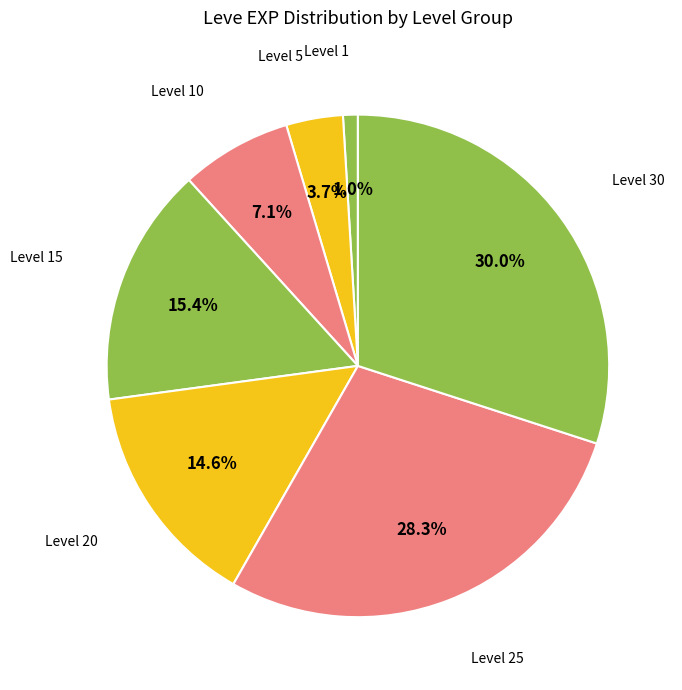

Does any single category account for the majority?

No